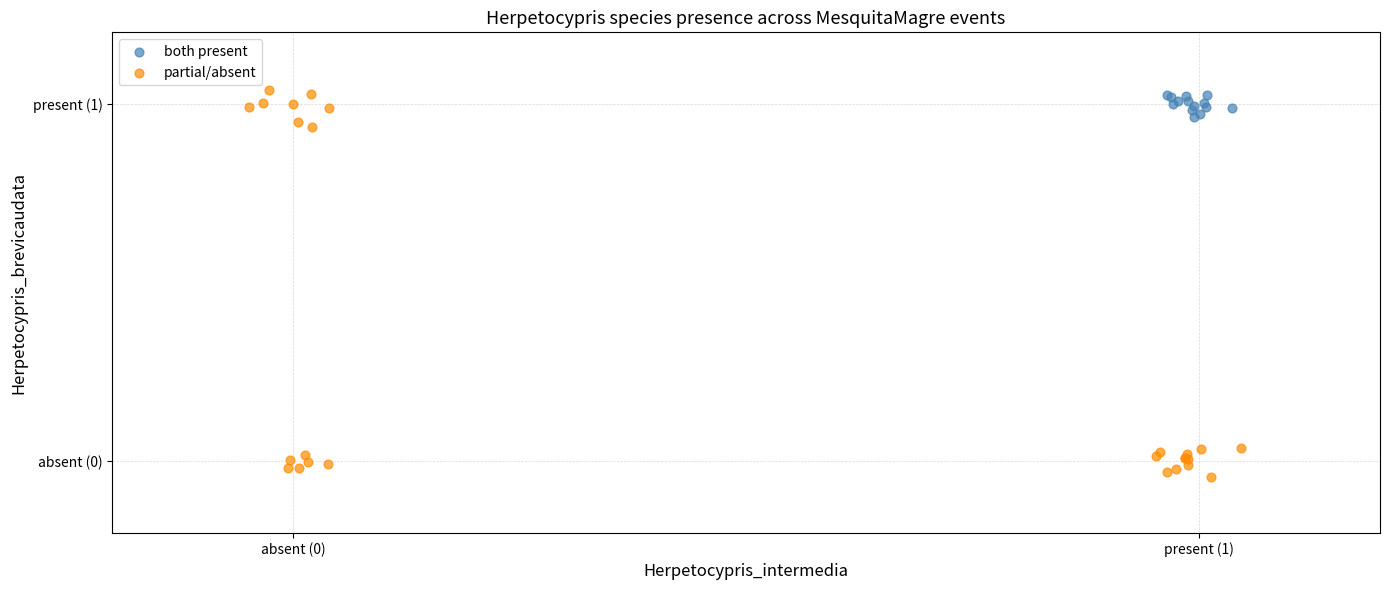

What are all the series names shown in the legend?

both present, partial/absent